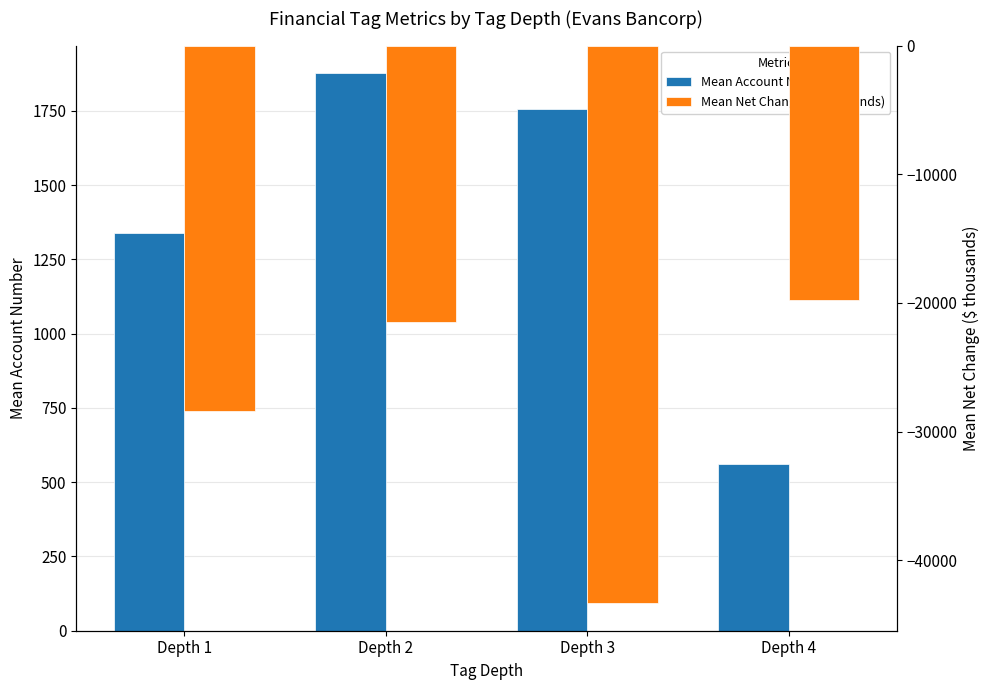

Which category has the highest value in the Mean Account Number series?

Depth 2